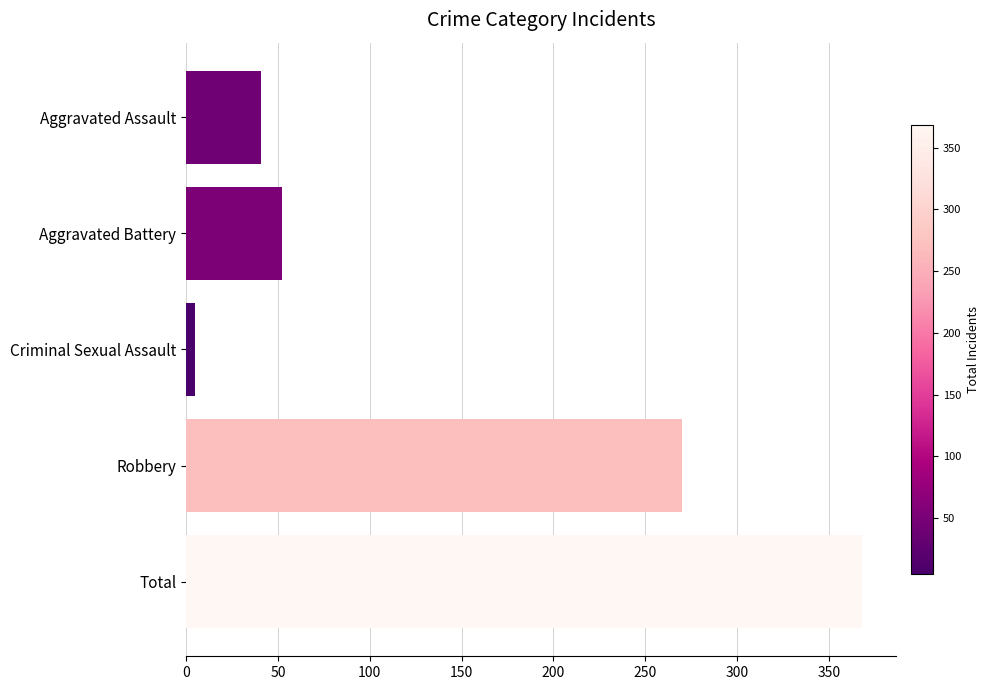

What is the greatest value displayed?

368